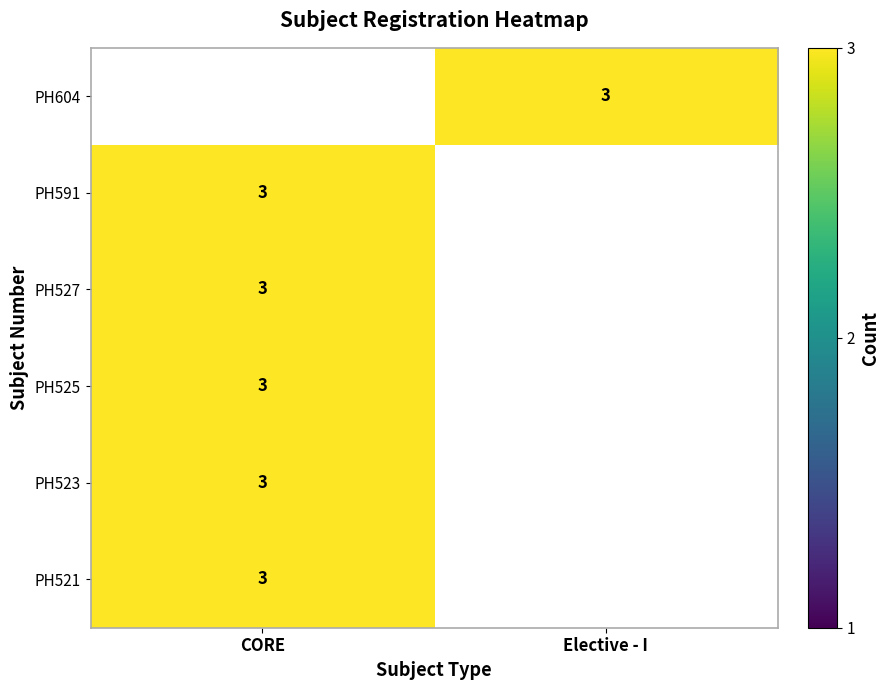

True or false: PH523 has a value of 3 at CORE.

True